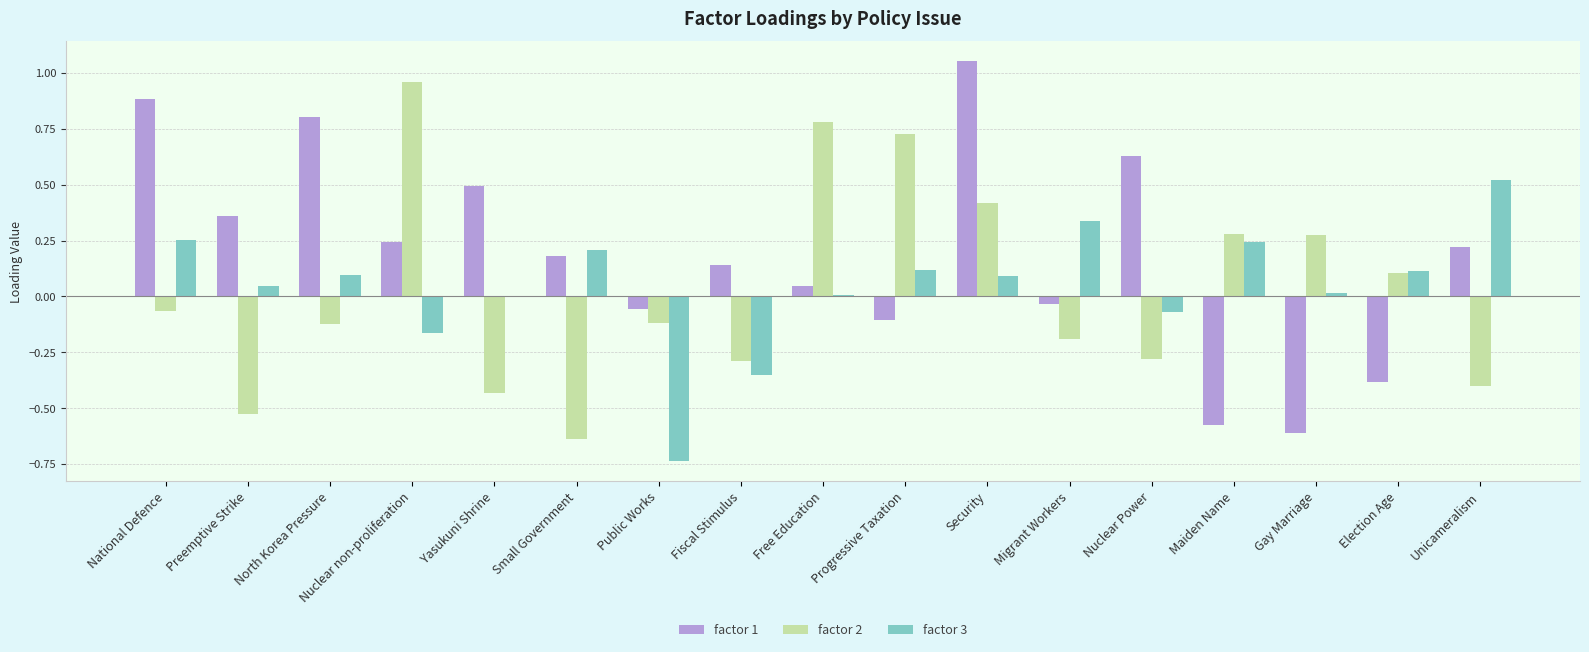

The factor 2 series shows 0.1 at Election Age. True or false?

True